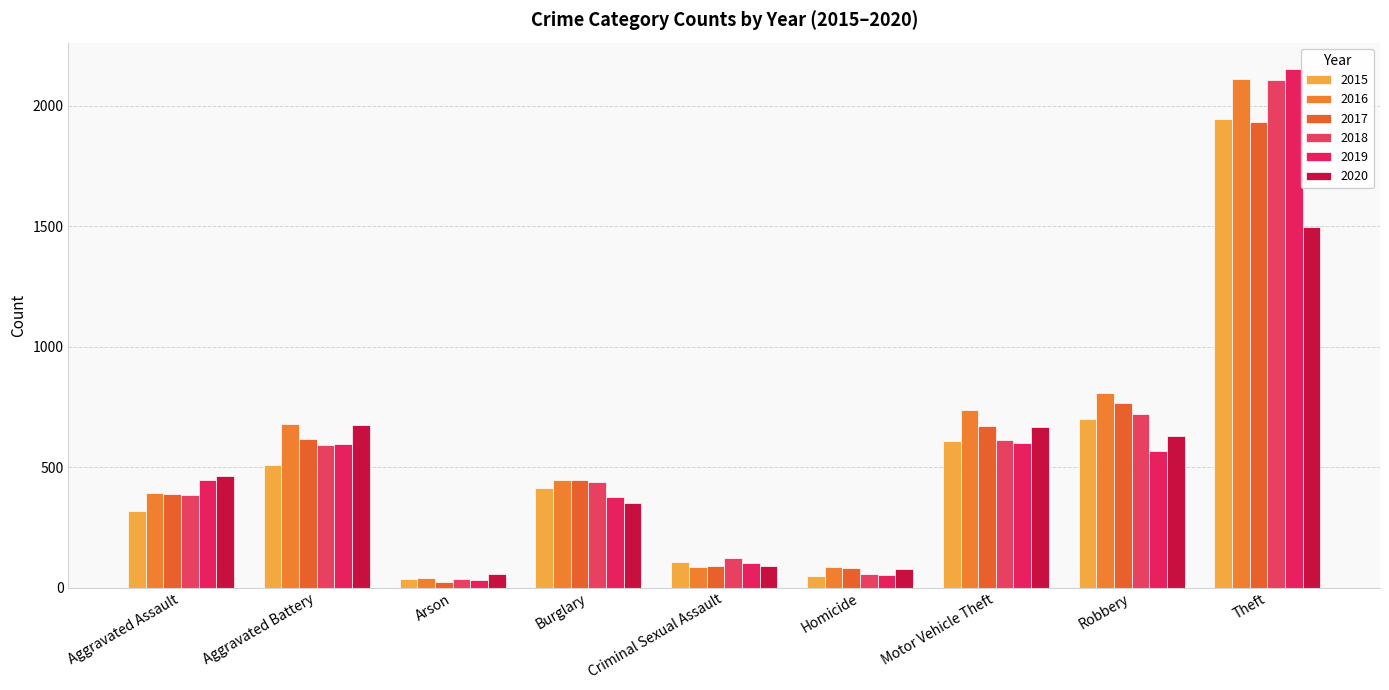

How many bars are there in each group?

6